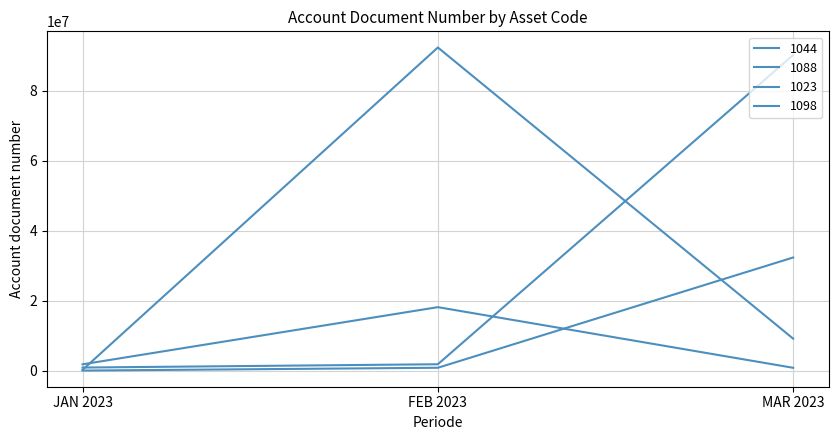

Does the chart display data point markers on the line(s)?

No